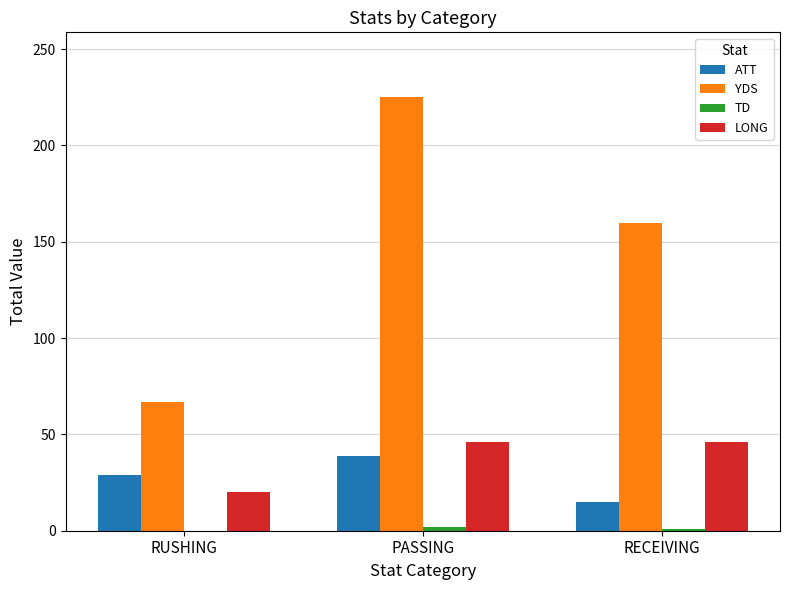

How many series are shown in this chart?

4